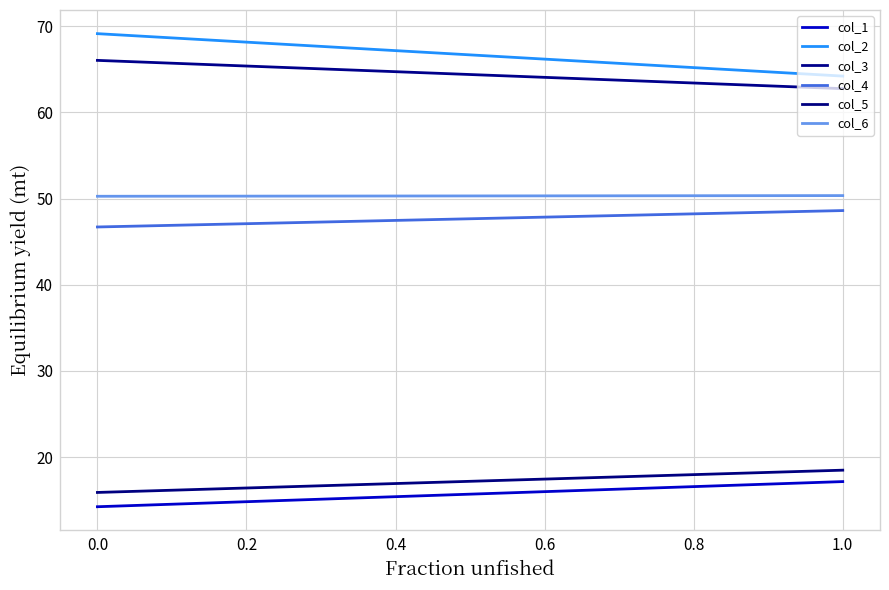

List the series in order of their peak value, lowest first.

col_1, col_5, col_4, col_6, col_3, col_2